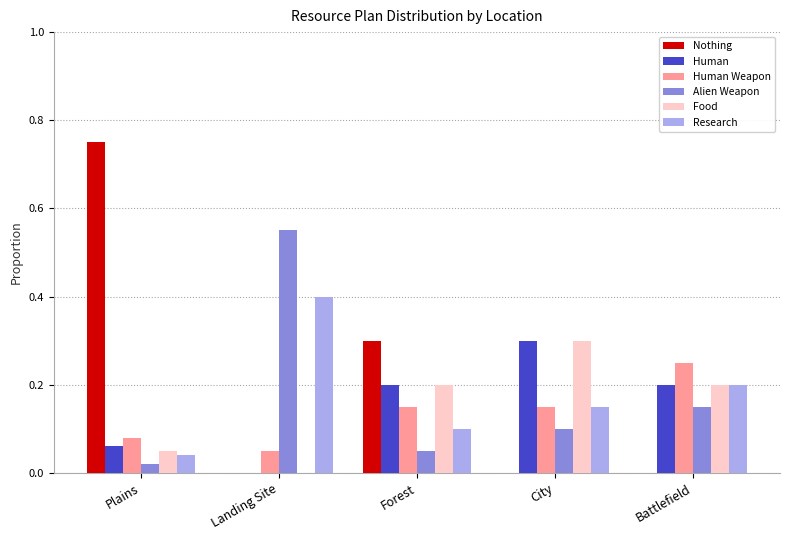

What is the total value across all series at Plains?

1.0